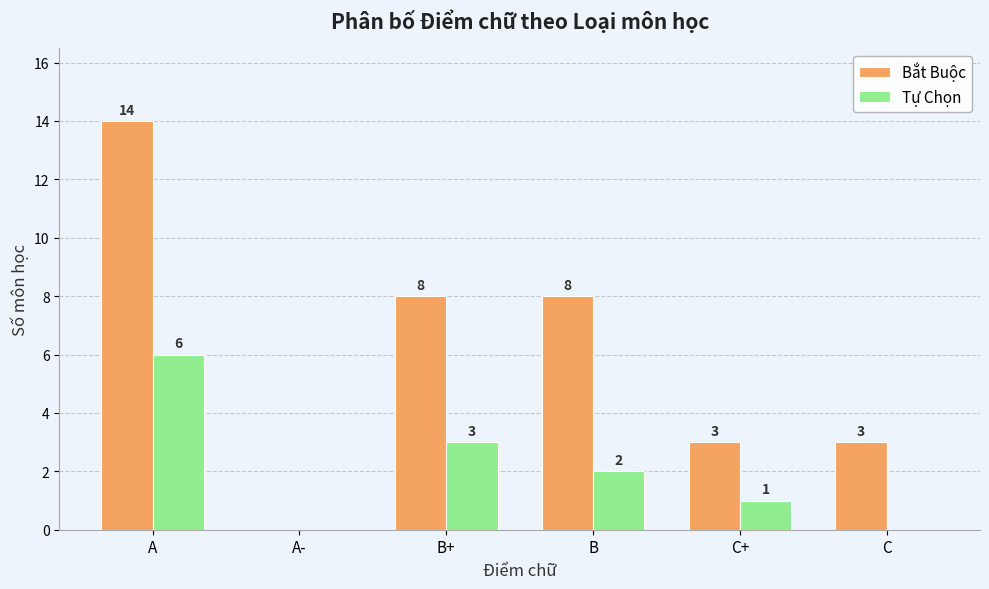

Reading right to left, transcribe all the data shown in this chart.

Bắt Buộc: 3	3	8	8	0	14
Tự Chọn: 0	1	2	3	0	6